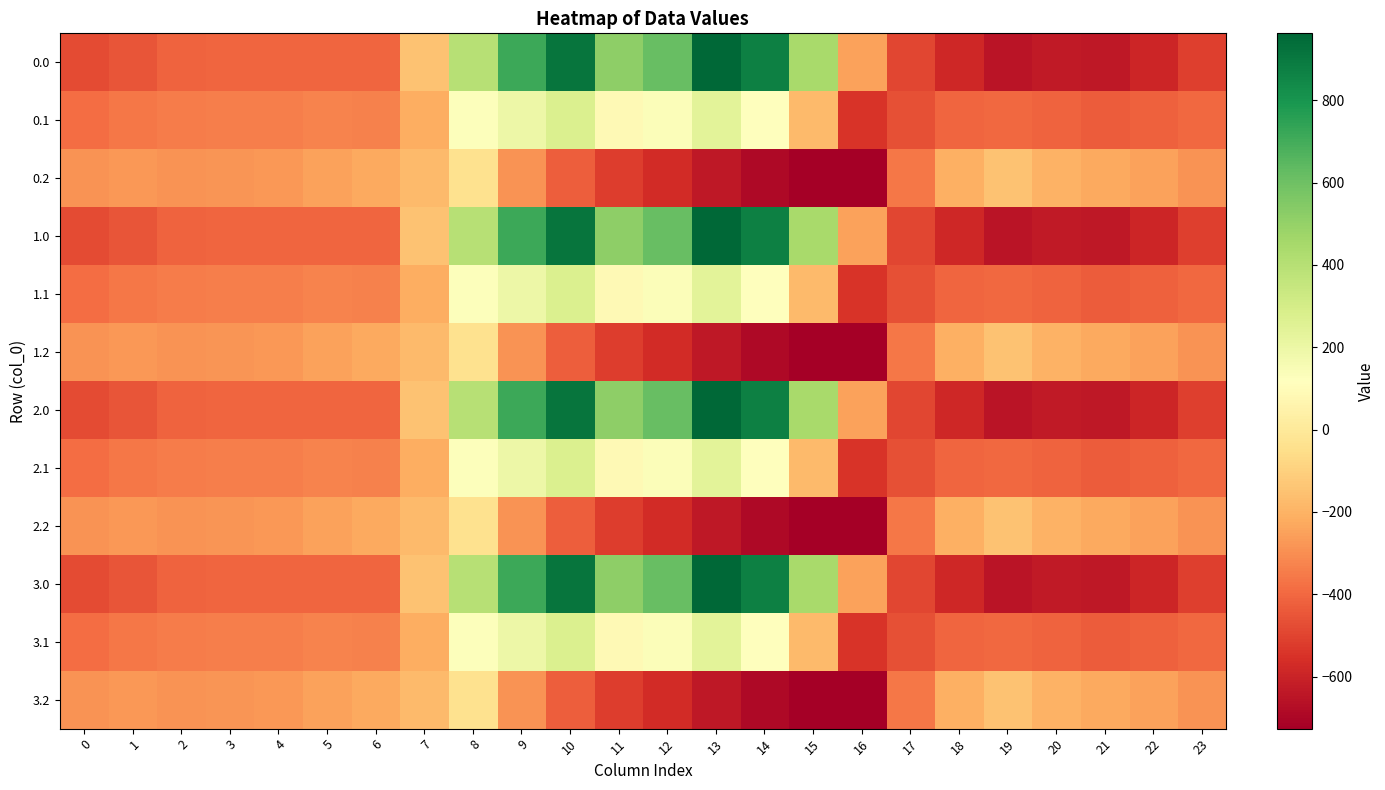

Reading right to left, list all the values displayed in this chart.

0.0: 23=-511.3	22=-592.3	21=-638.4	20=-629.9	19=-649.2	18=-586.7	17=-494.8	16=-250.9	15=443.0	14=870.3	13=962.7	12=619.4	11=516.0	10=916.2	9=716.9	8=395.3	7=-150.1	6=-408.0	5=-403.8	4=-404.9	3=-404.4	2=-410.3	1=-449.5	0=-482.0
0.1: 23=-399.4	22=-419.9	21=-432.4	20=-414.5	19=-400.2	18=-405.4	17=-466.6	16=-547.3	15=-173.1	14=113.7	13=241.5	12=134.6	11=87.0	10=274.1	9=191.1	8=125.2	7=-217.1	6=-332.2	5=-325.7	4=-339.6	3=-342.7	2=-347.9	1=-361.1	0=-384.6
0.2: 23=-287.5	22=-247.4	21=-226.4	20=-199.2	19=-151.0	18=-210.0	17=-362.4	16=-726.6	15=-725.8	14=-687.4	13=-640.4	12=-571.2	11=-520.6	10=-423.5	9=-288.5	8=-35.3	7=-176.6	6=-228.8	5=-245.0	4=-274.4	3=-281.0	2=-285.5	1=-272.7	0=-287.1
1.0: 23=-511.3	22=-592.3	21=-638.4	20=-629.9	19=-649.2	18=-586.7	17=-494.8	16=-250.9	15=443.0	14=870.3	13=962.7	12=619.4	11=516.0	10=916.2	9=716.9	8=395.3	7=-150.1	6=-408.0	5=-403.8	4=-404.9	3=-404.4	2=-410.3	1=-449.5	0=-482.0
1.1: 23=-399.4	22=-419.9	21=-432.4	20=-414.5	19=-400.2	18=-405.4	17=-466.6	16=-547.3	15=-173.1	14=113.7	13=241.5	12=134.6	11=87.0	10=274.1	9=191.1	8=125.2	7=-217.1	6=-332.2	5=-325.7	4=-339.6	3=-342.7	2=-347.9	1=-361.1	0=-384.6
1.2: 23=-287.5	22=-247.4	21=-226.4	20=-199.2	19=-151.0	18=-210.0	17=-362.4	16=-726.6	15=-725.8	14=-687.4	13=-640.4	12=-571.2	11=-520.6	10=-423.5	9=-288.5	8=-35.3	7=-176.6	6=-228.8	5=-245.0	4=-274.4	3=-281.0	2=-285.5	1=-272.7	0=-287.1
2.0: 23=-511.3	22=-592.3	21=-638.4	20=-629.9	19=-649.2	18=-586.7	17=-494.8	16=-250.9	15=443.0	14=870.3	13=962.7	12=619.4	11=516.0	10=916.2	9=716.9	8=395.3	7=-150.1	6=-408.0	5=-403.8	4=-404.9	3=-404.4	2=-410.3	1=-449.5	0=-482.0
2.1: 23=-399.4	22=-419.9	21=-432.4	20=-414.5	19=-400.2	18=-405.4	17=-466.6	16=-547.3	15=-173.1	14=113.7	13=241.5	12=134.6	11=87.0	10=274.1	9=191.1	8=125.2	7=-217.1	6=-332.2	5=-325.7	4=-339.6	3=-342.7	2=-347.9	1=-361.1	0=-384.6
2.2: 23=-287.5	22=-247.4	21=-226.4	20=-199.2	19=-151.0	18=-210.0	17=-362.4	16=-726.6	15=-725.8	14=-687.4	13=-640.4	12=-571.2	11=-520.6	10=-423.5	9=-288.5	8=-35.3	7=-176.6	6=-228.8	5=-245.0	4=-274.4	3=-281.0	2=-285.5	1=-272.7	0=-287.1
3.0: 23=-511.3	22=-592.3	21=-638.4	20=-629.9	19=-649.2	18=-586.7	17=-494.8	16=-250.9	15=443.0	14=870.3	13=962.7	12=619.4	11=516.0	10=916.2	9=716.9	8=395.3	7=-150.1	6=-408.0	5=-403.8	4=-404.9	3=-404.4	2=-410.3	1=-449.5	0=-482.0
3.1: 23=-399.4	22=-419.9	21=-432.4	20=-414.5	19=-400.2	18=-405.4	17=-466.6	16=-547.3	15=-173.1	14=113.7	13=241.5	12=134.6	11=87.0	10=274.1	9=191.1	8=125.2	7=-217.1	6=-332.2	5=-325.7	4=-339.6	3=-342.7	2=-347.9	1=-361.1	0=-384.6
3.2: 23=-287.5	22=-247.4	21=-226.4	20=-199.2	19=-151.0	18=-210.0	17=-362.4	16=-726.6	15=-725.8	14=-687.4	13=-640.4	12=-571.2	11=-520.6	10=-423.5	9=-288.5	8=-35.3	7=-176.6	6=-228.8	5=-245.0	4=-274.4	3=-281.0	2=-285.5	1=-272.7	0=-287.1